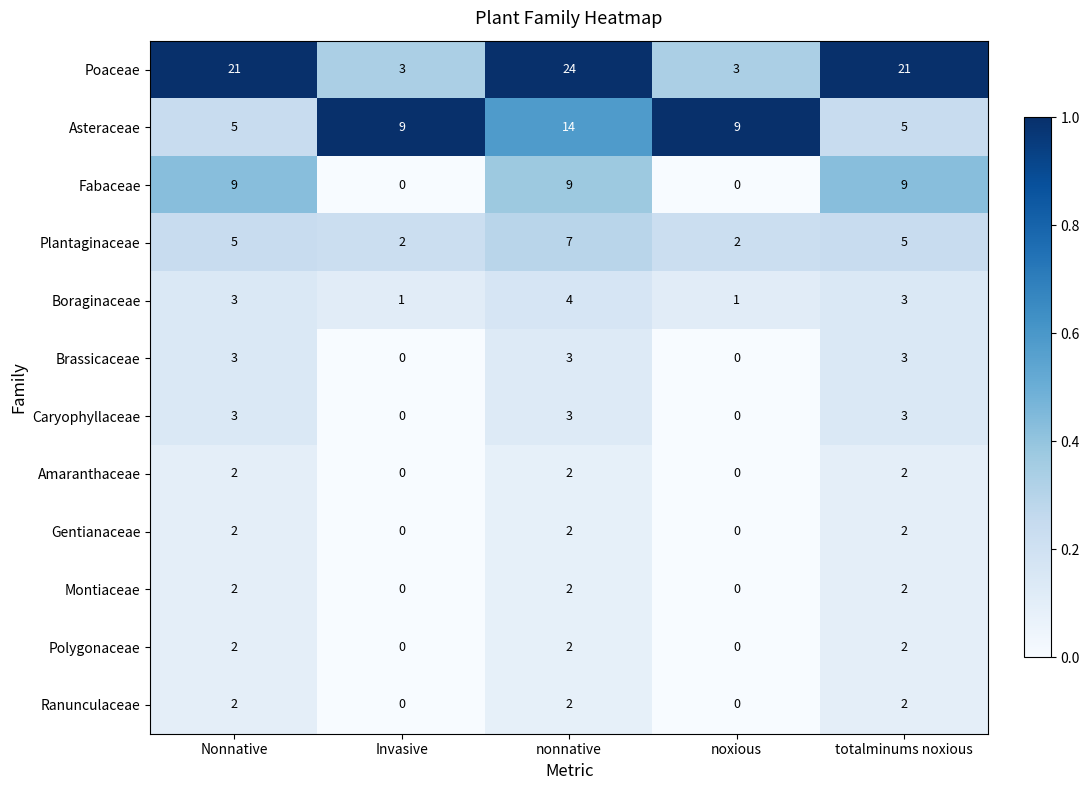

Which series has the largest range (max minus min)?

Poaceae